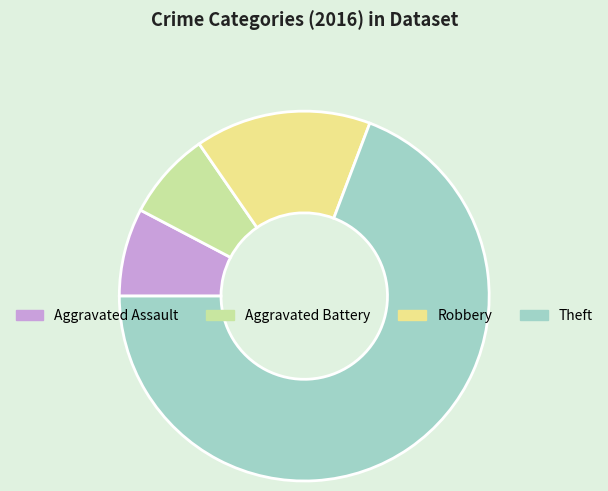

Which has a higher value, Robbery or Theft?

Theft